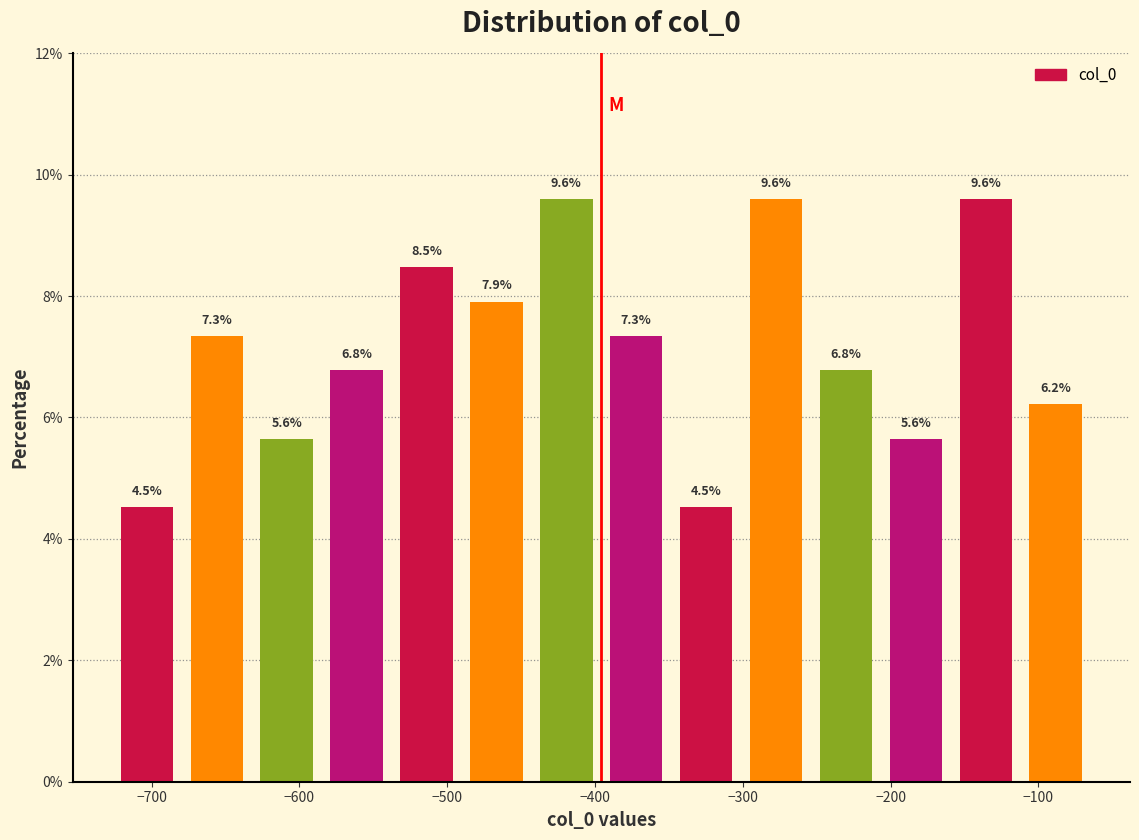

What is the height of the bar covering -110 to -60 on the x-axis? The bar edges are not printed on the chart, so give them approximately, as read against the axis.

6.2